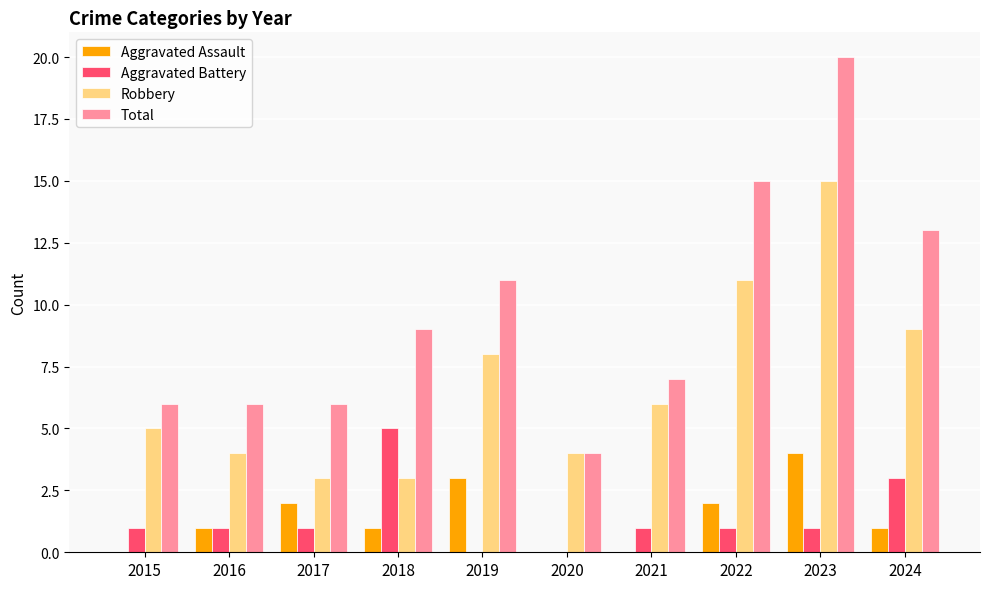

What is the highest value of the Robbery series?

15